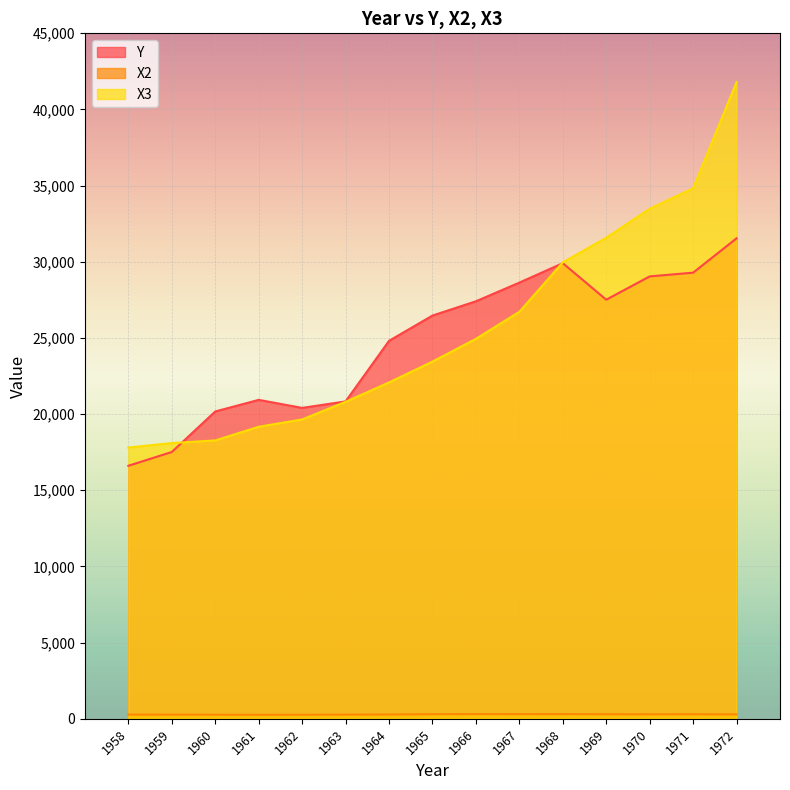

Reading right to left, list all the values displayed in this chart.

Y: 1972=31535.8	1971=29281.5	1970=29035.5	1969=27508.2	1968=29904.5	1967=28628.7	1966=27403.0	1965=26465.8	1964=24806.3	1963=20831.6	1962=20406.0	1961=20932.9	1960=20171.2	1959=17511.3	1958=16607.7
X2: 1972=288.1	1971=299.0	1970=295.5	1969=298.6	1968=304.7	1967=303.7	1966=307.5	1965=300.7	1964=283.0	1963=275.0	1962=267.8	1961=267.0	1960=269.7	1959=274.4	1958=275.5
X3: 1972=41794.3	1971=34821.8	1970=33474.5	1969=31575.9	1968=29957.8	1967=26713.7	1966=24939.0	1965=23445.2	1964=22076.6	1963=20803.5	1962=19647.6	1961=19167.3	1960=18271.8	1959=18096.8	1958=17803.7